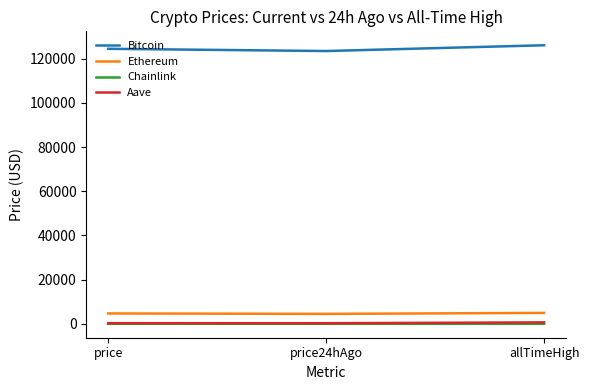

What is the difference between the maximum and second lowest values in the Bitcoin series?

1604.0